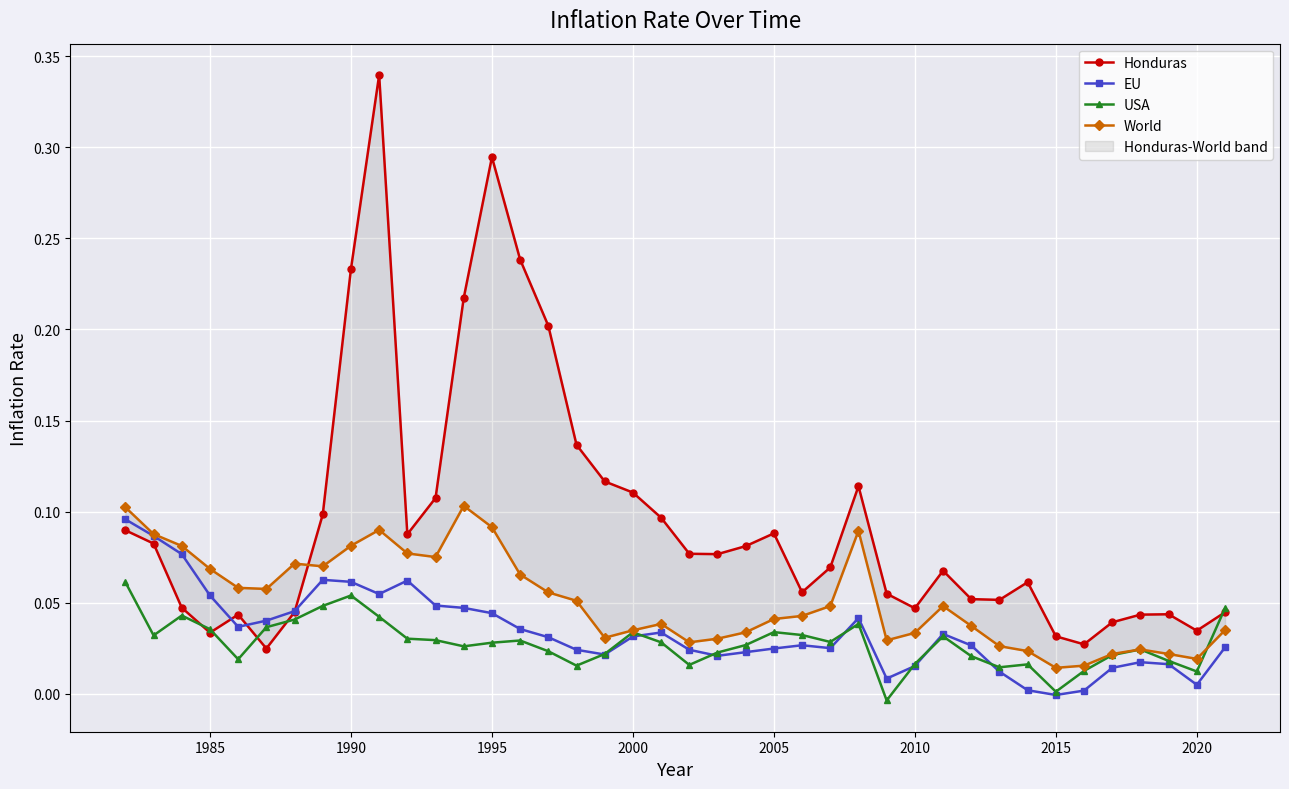

In World, how many points are lower than both neighbors (excluding endpoints)?

8